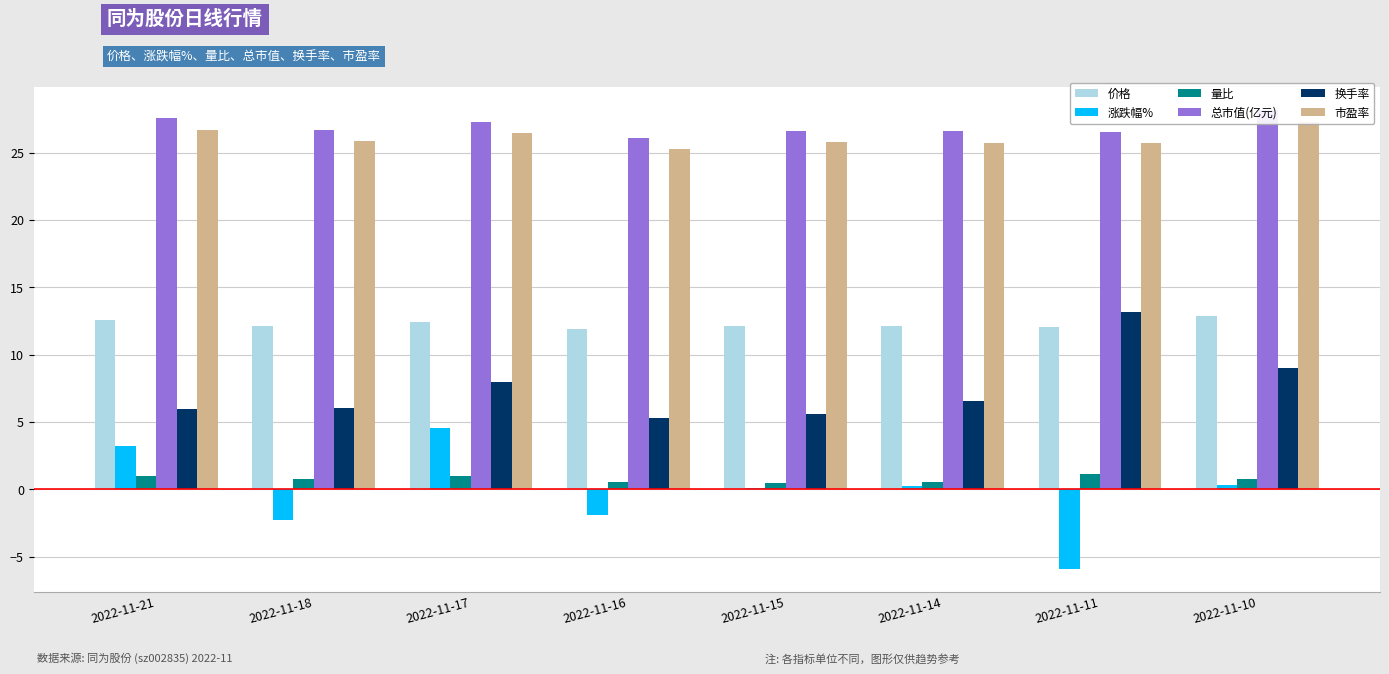

What is the greatest value displayed?

28.2